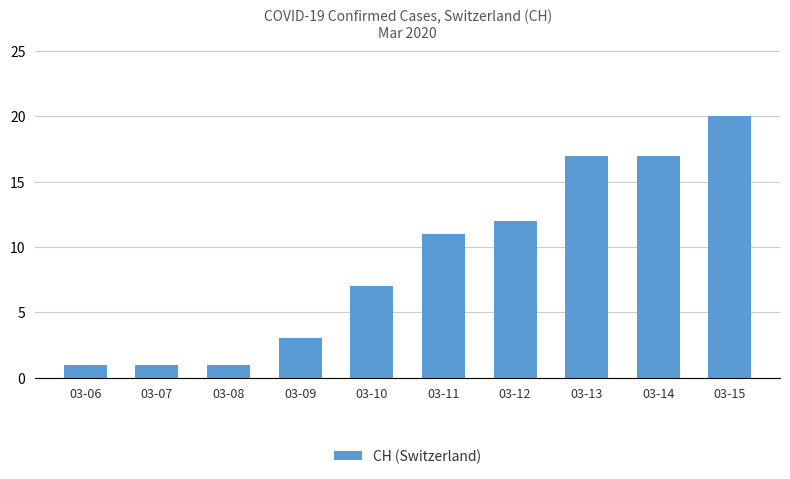

At which label is the value closest to 10?

03-11